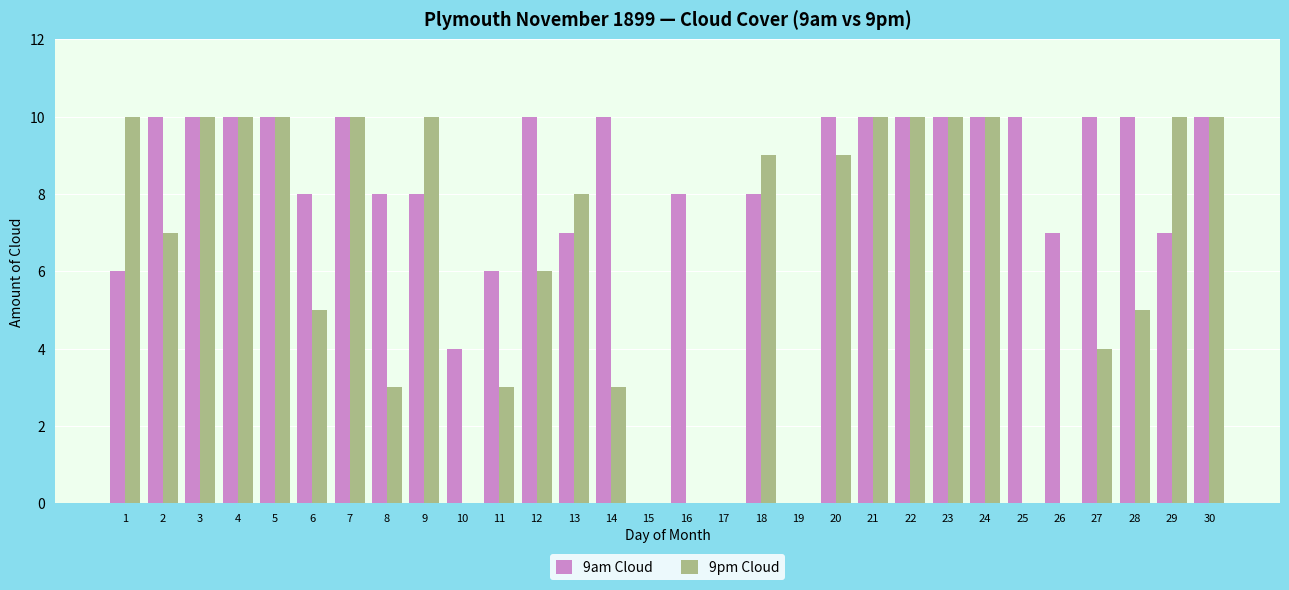

What is the total value across all series at 14?

13